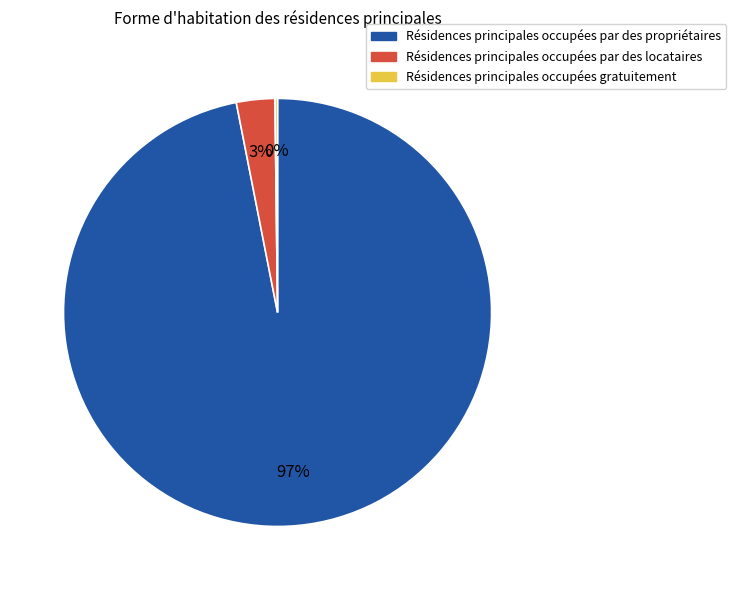

Which slice represents more than half of the pie?

Résidences principales occupées par des propriétaires